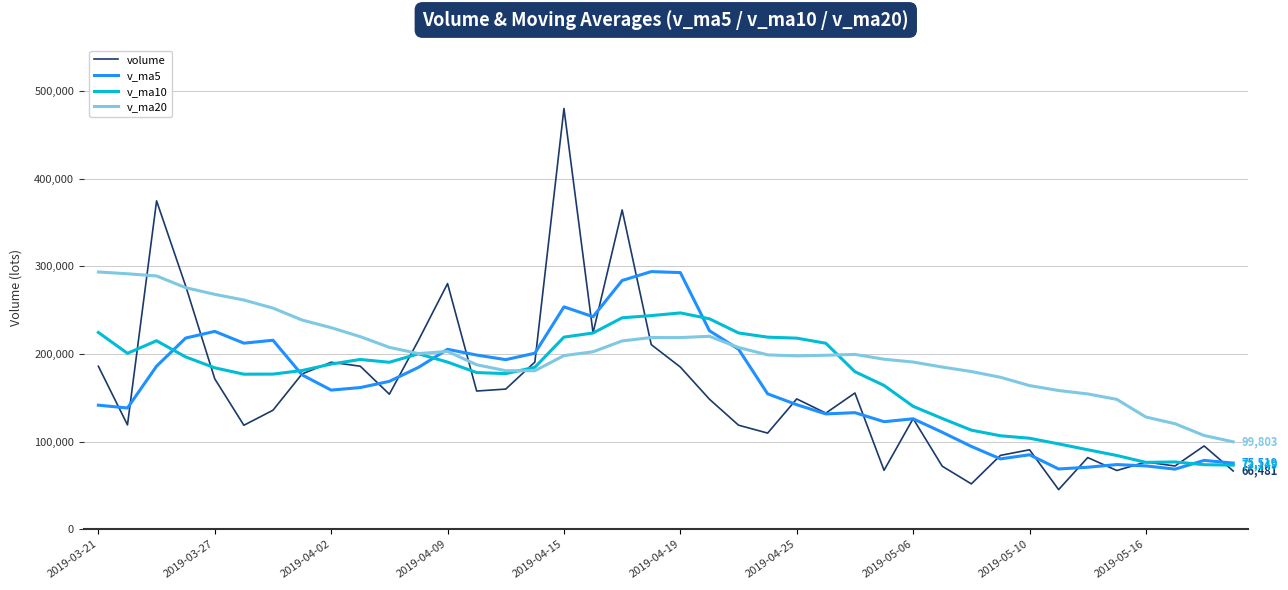

Does the chart display data point markers on the line(s)?

No